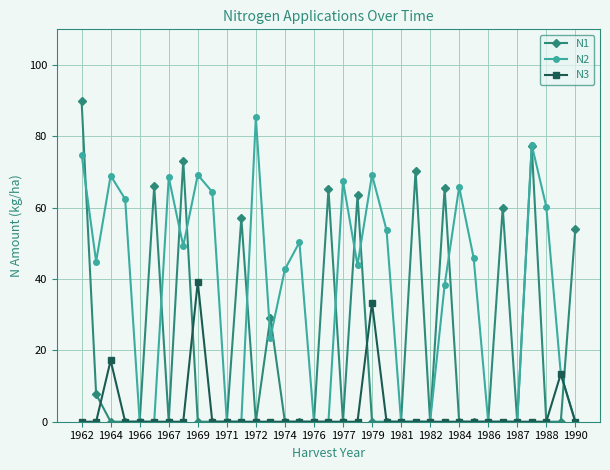

What are all the series names shown in the legend?

N1, N2, N3